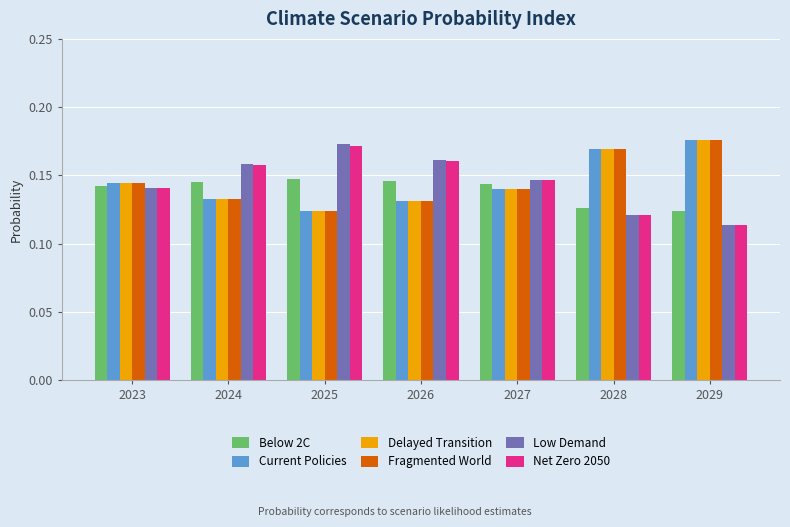

What is the total value across all series at 2027?

0.9